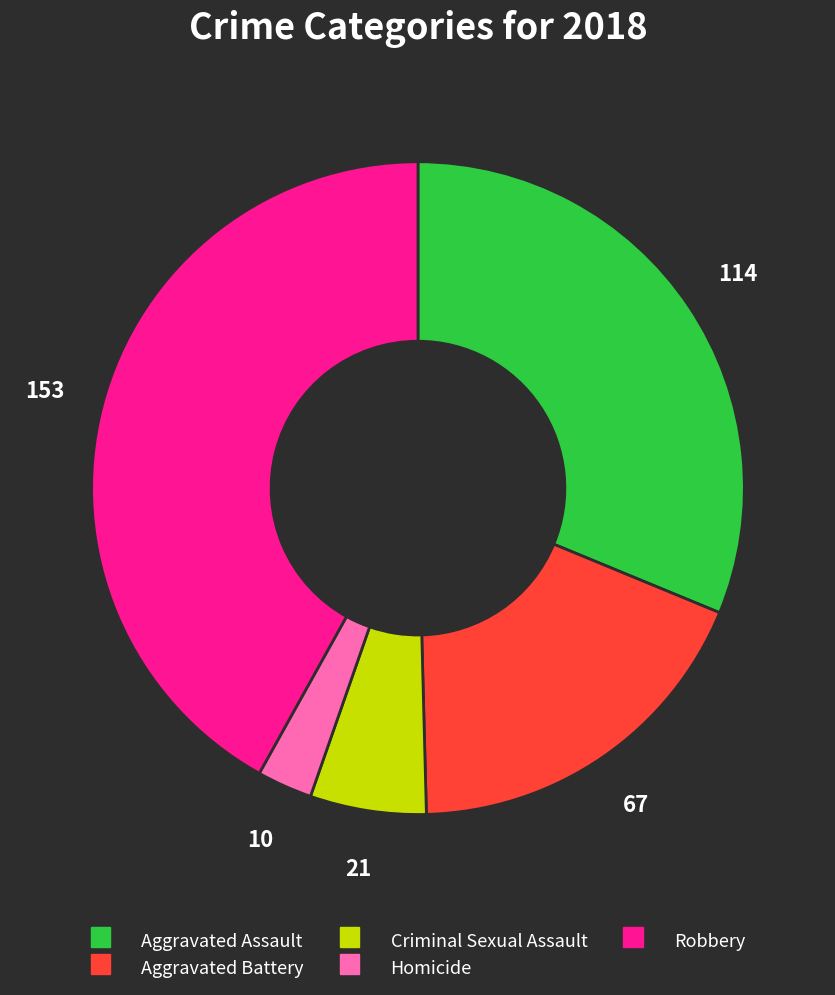

Is there any slice that represents more than half of the pie?

No